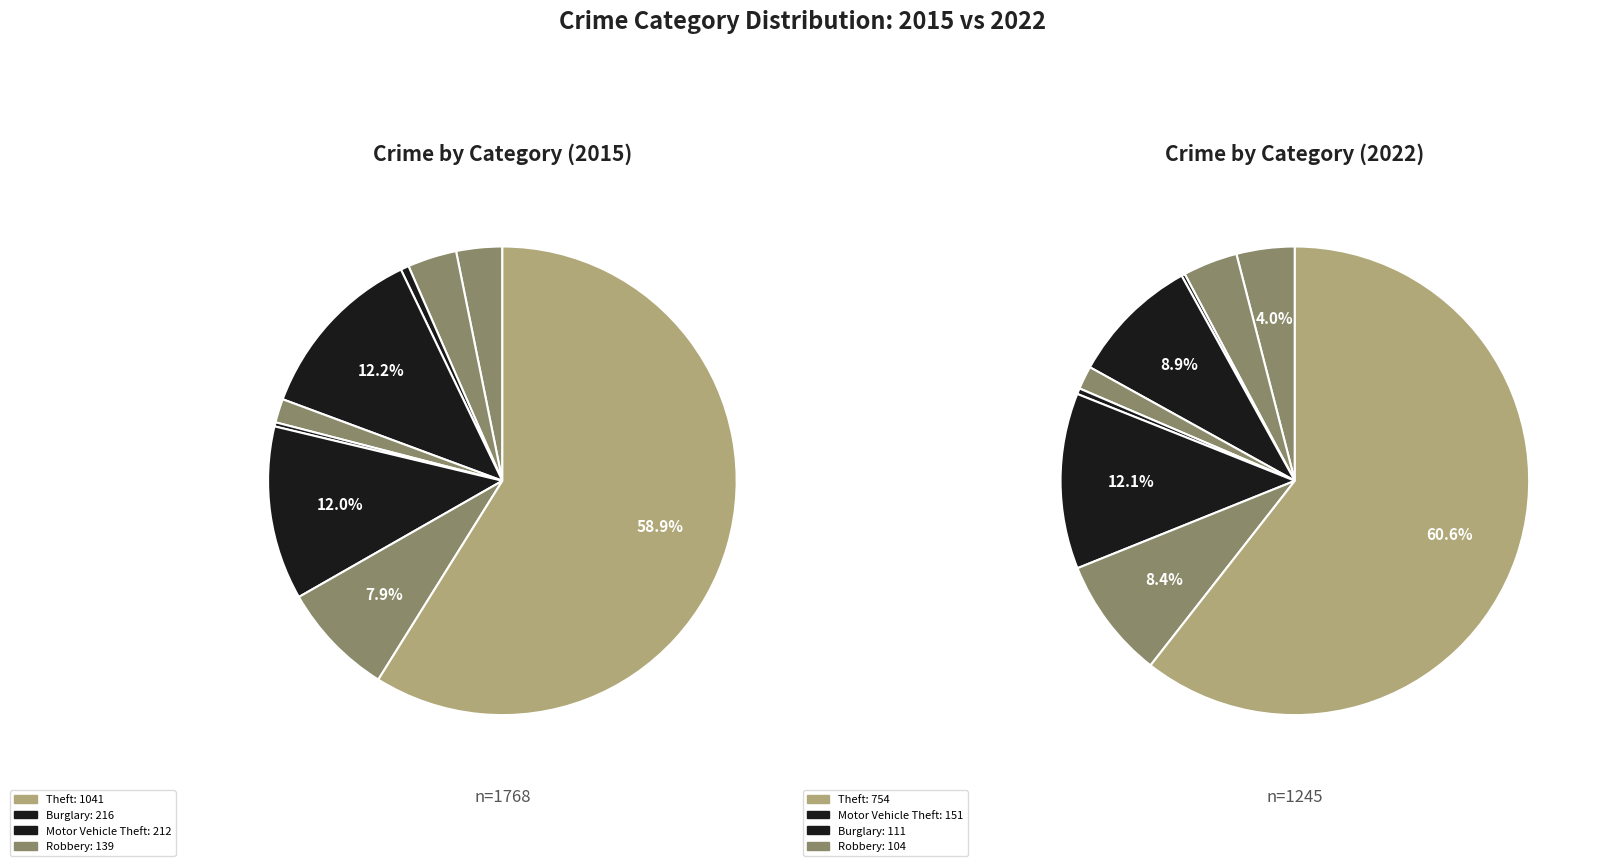

Does any single category account for the majority?

Yes